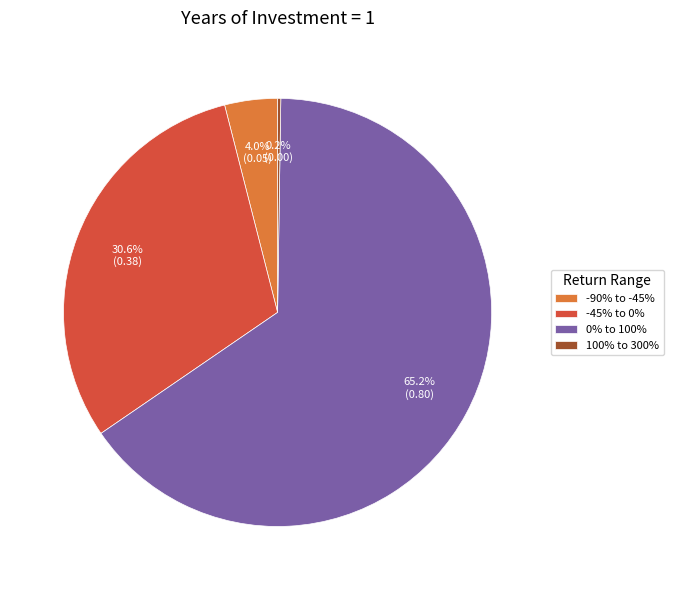

What portion of the pie excludes -90% to -45%?

96.0%